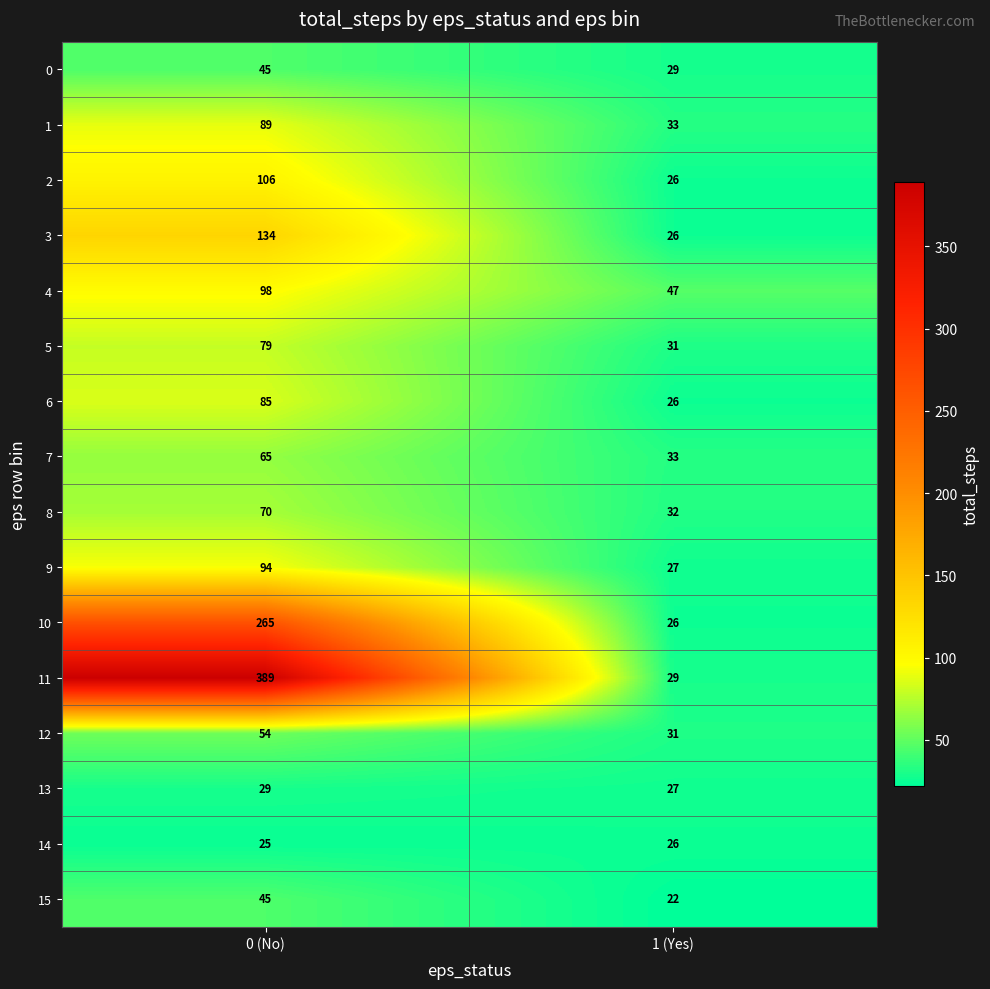

Where is 10 nearest to the value 145?

1 (Yes)